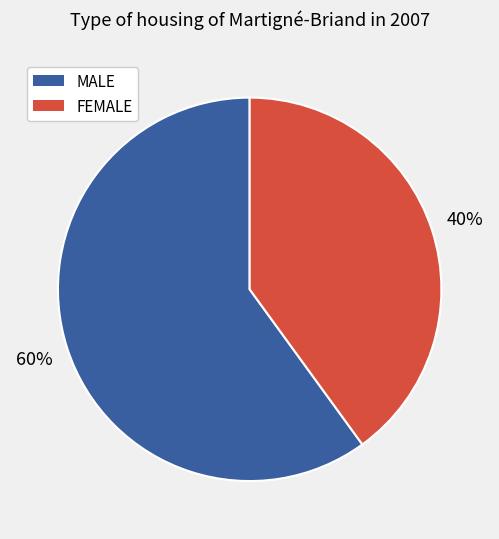

What percentage is the MALE slice, to the nearest percent?

60%